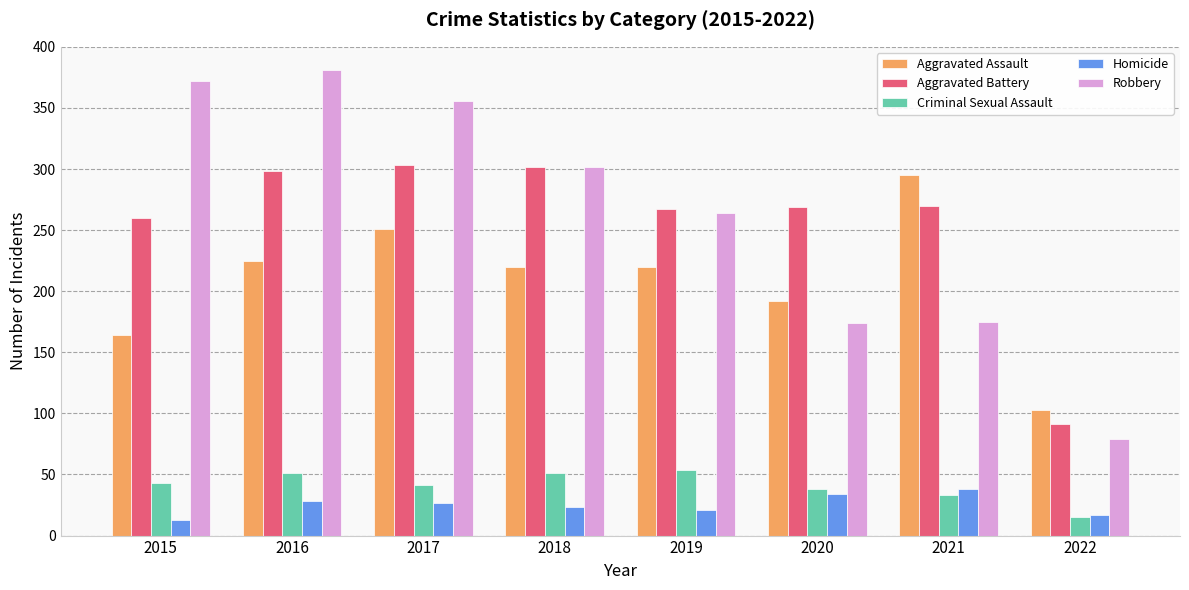

Between 2019 and 2022, which series saw the biggest shift?

Robbery